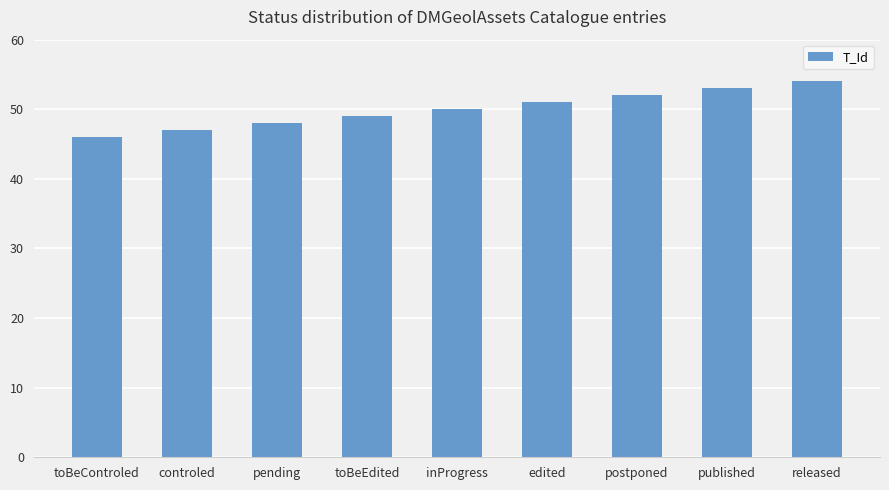

Reading left to right, what are all the values shown in this chart?

46	47	48	49	50	51	52	53	54